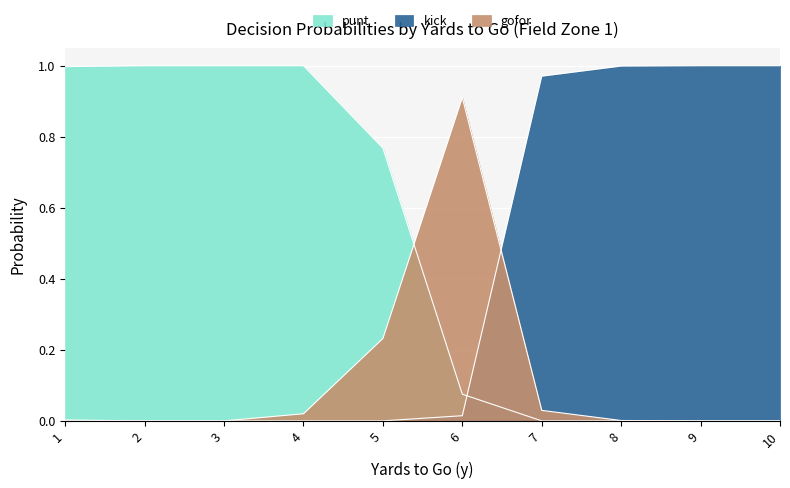

The value of gofor at 1 is 0.0. True or false?

False